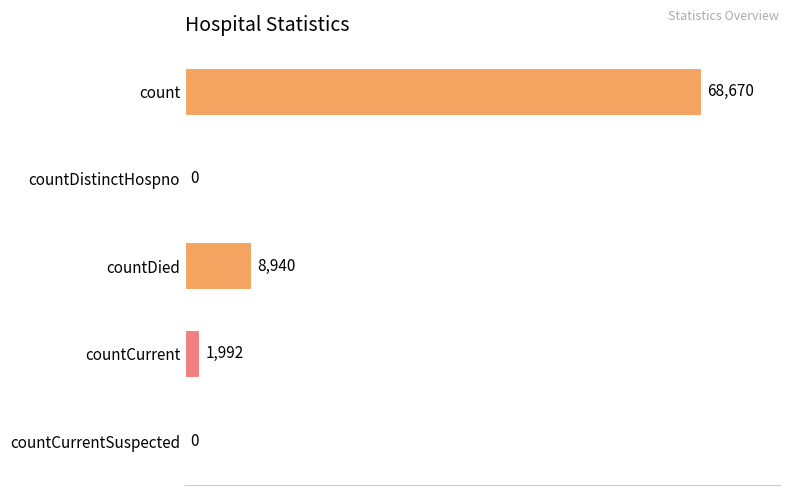

Reading bottom to top, list all the values displayed in this chart.

countCurrentSuspected=0	countCurrent=1992	countDied=8940	countDistinctHospno=0	count=68670